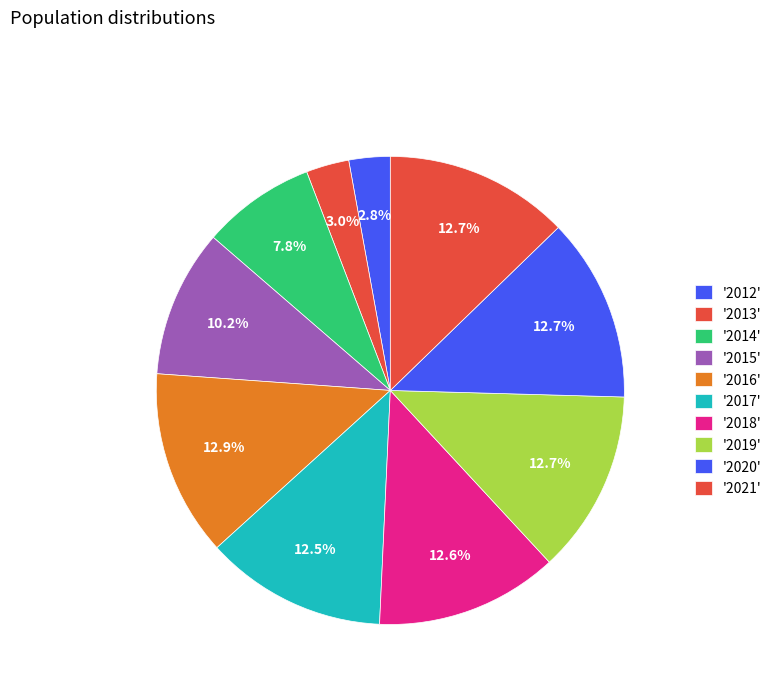

How many slices are in this pie chart?

10